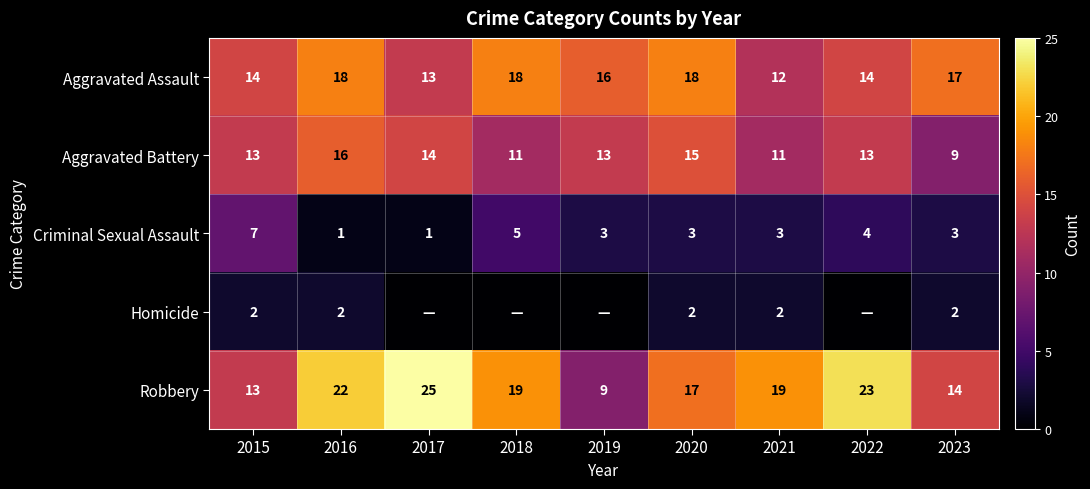

What is the sum of the Aggravated Battery values at 2016 and 2015?

29